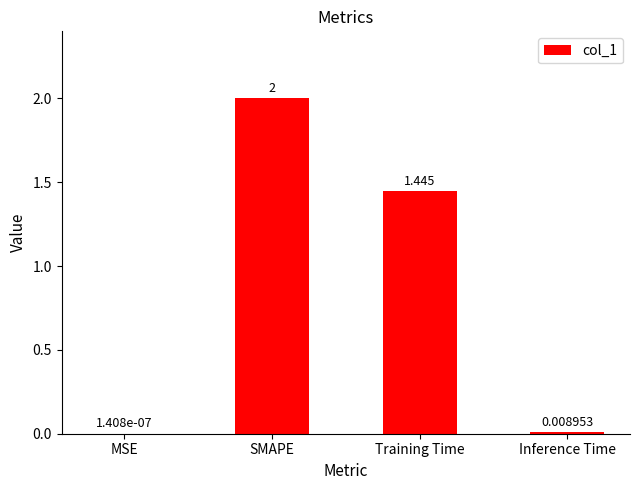

Where does the data first go above 1?

SMAPE